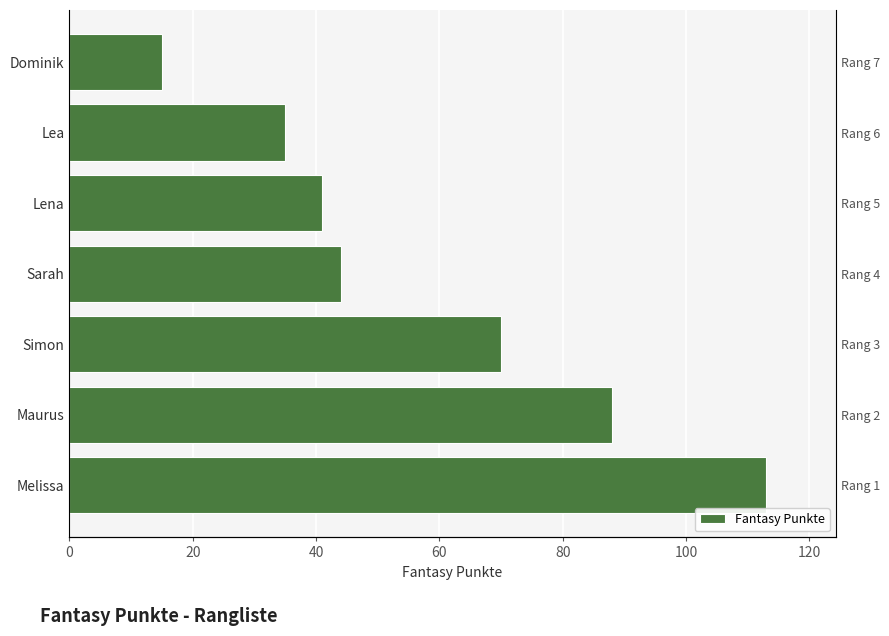

How many series are shown in this chart?

1